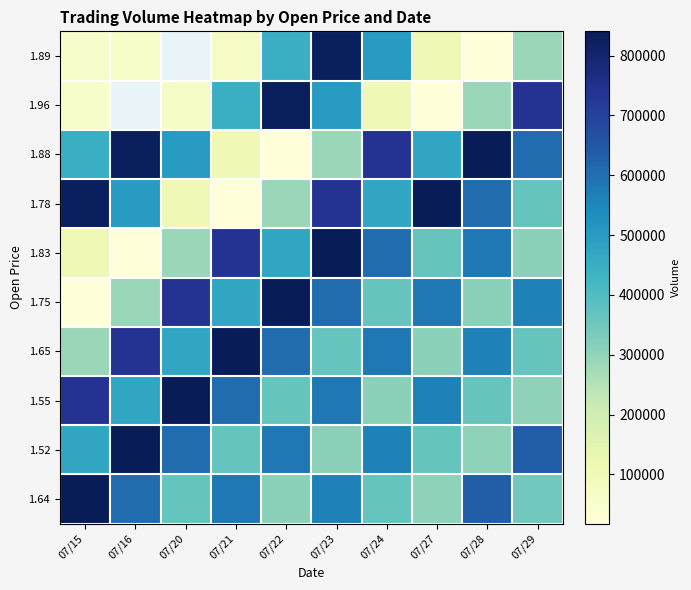

The value of 1.75 at 07/20 is 738990.0. True or false?

True